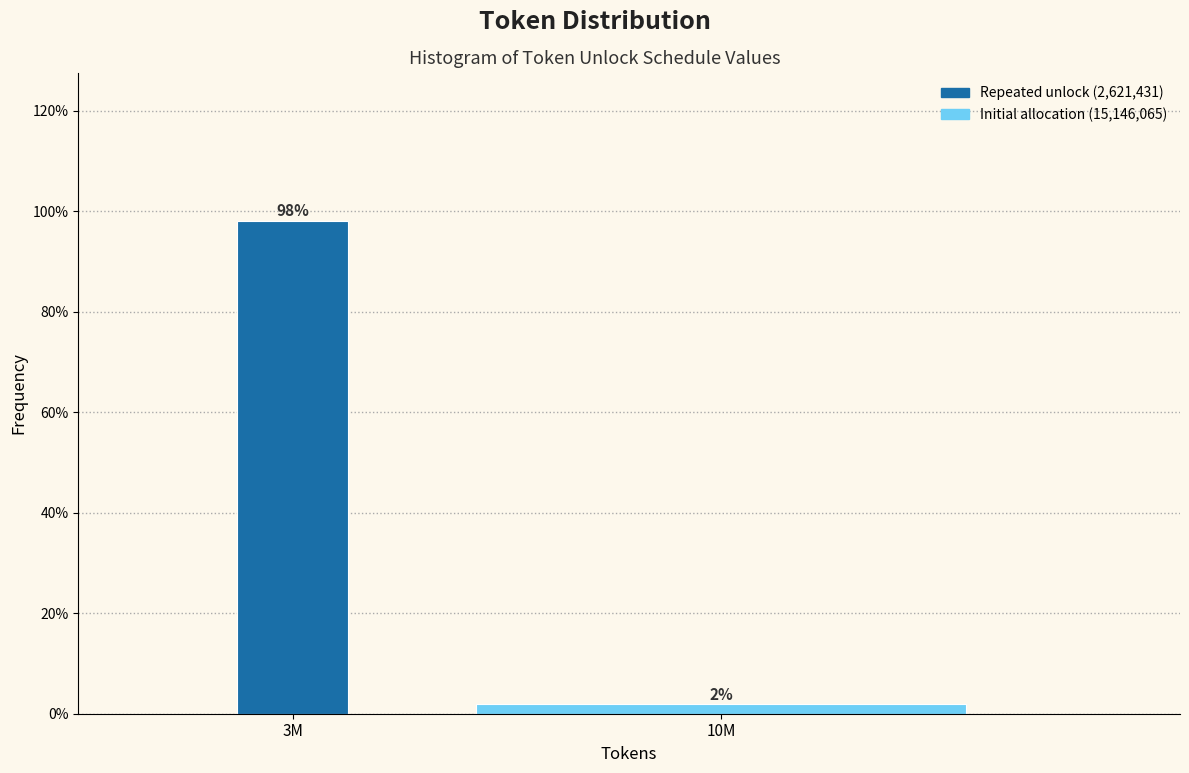

What is the sum of the values at 3M and 10M?

100.0